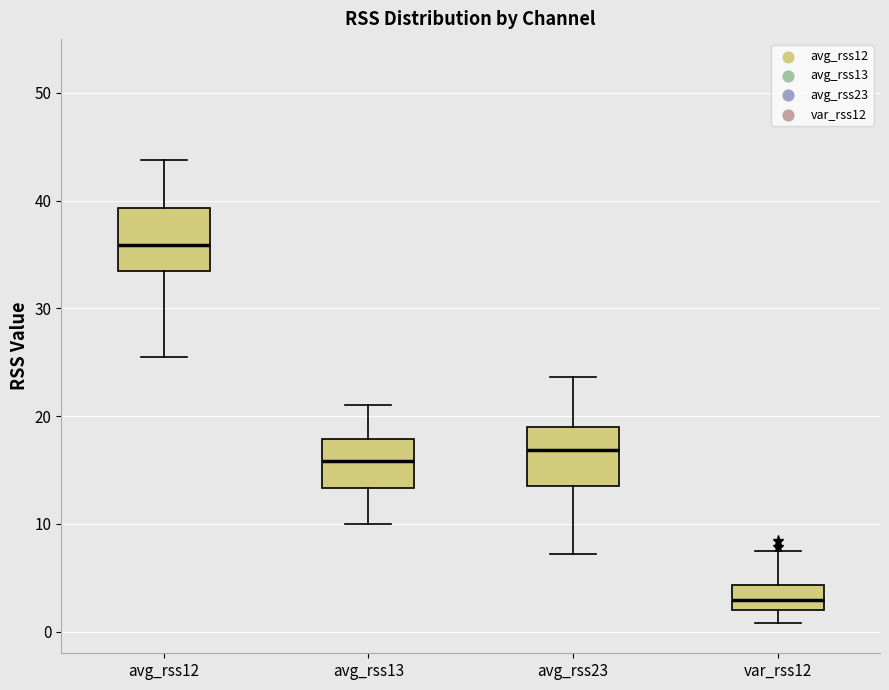

Which box's median line is the highest?

avg_rss12